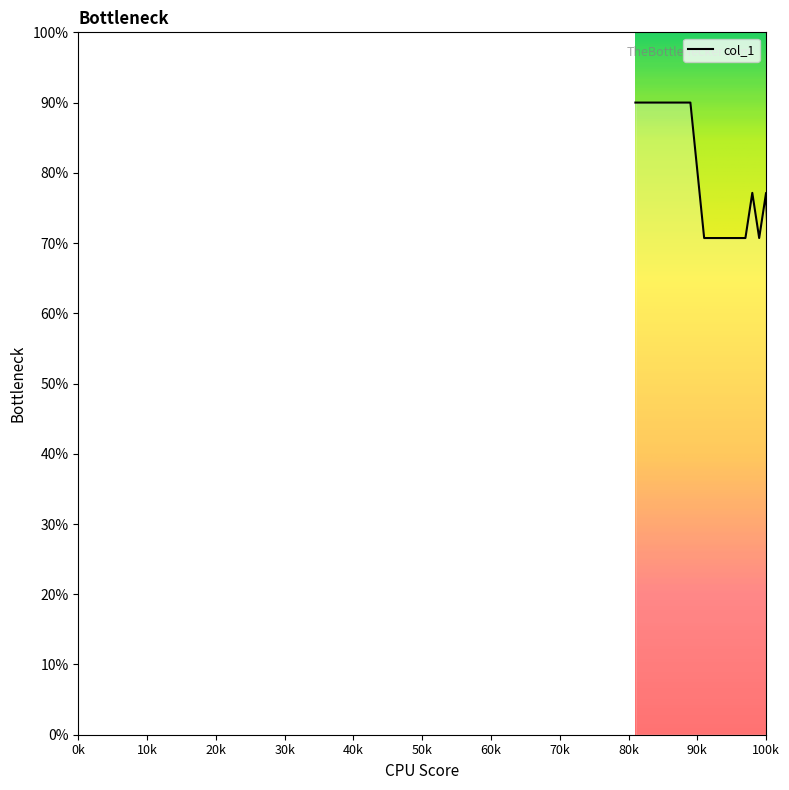

What is the average value?

56.7